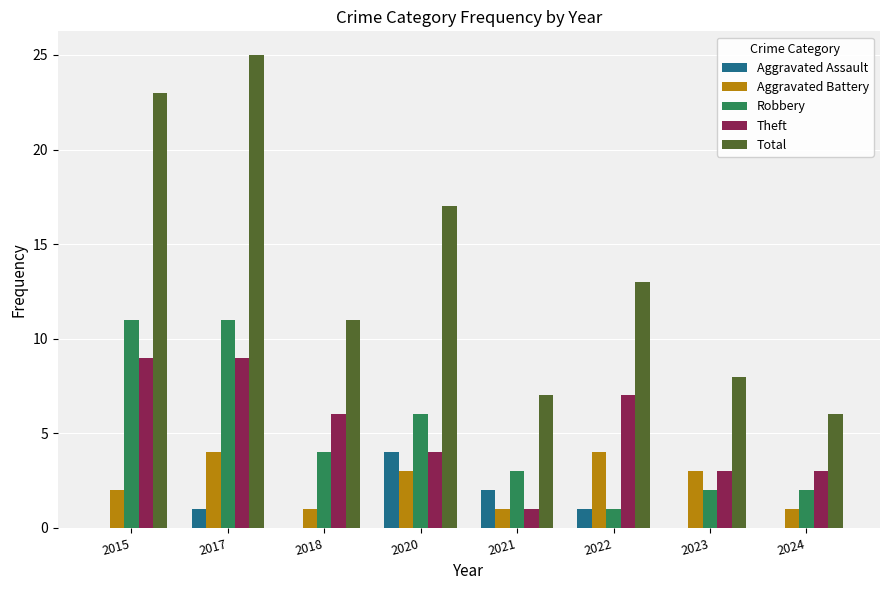

Which series changed the most between 2018 and 2024?

Total